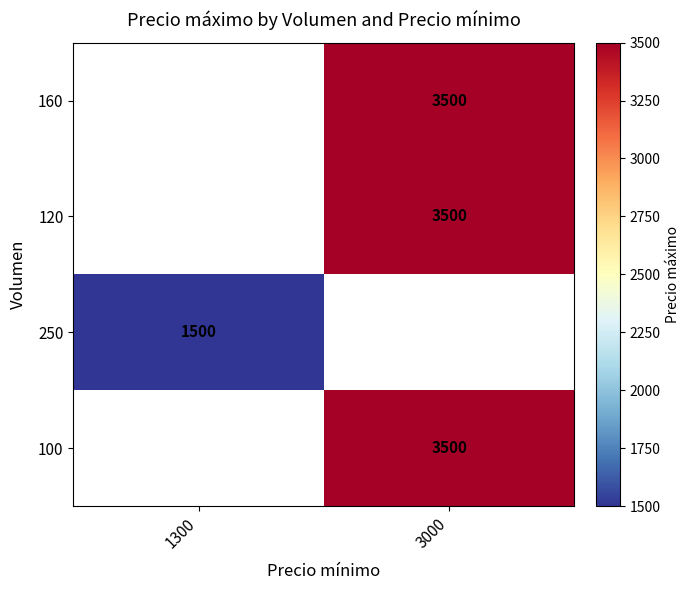

The 120 series shows 1861 at 3000. True or false?

False